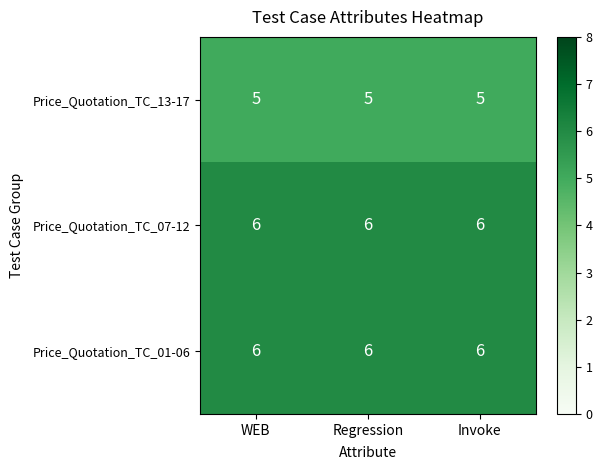

What is the total value across all series at Invoke?

17